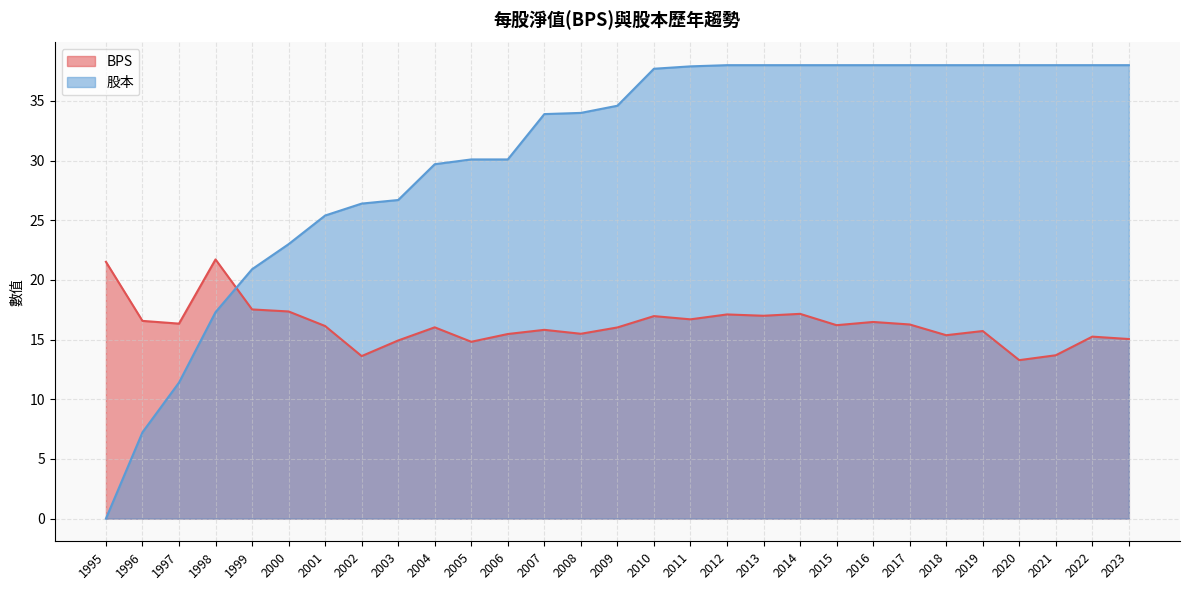

Rank the series by their average value, from highest to lowest.

股本, BPS